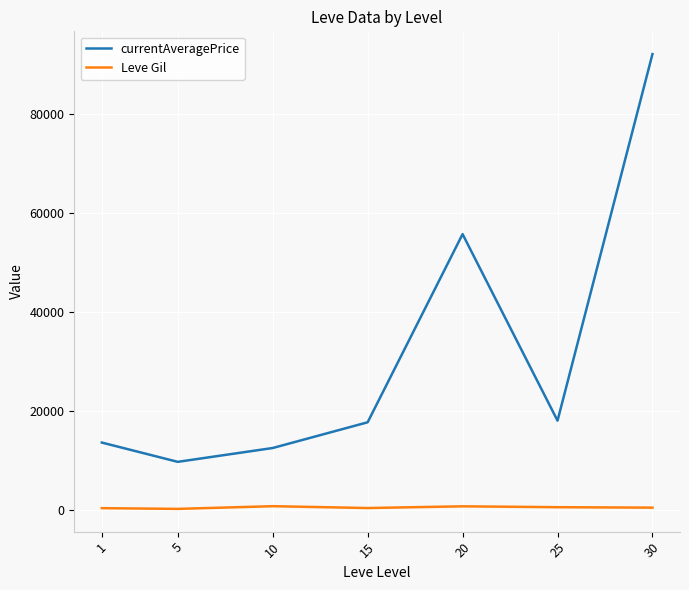

What is the highest value of the Leve Gil series?

746.7